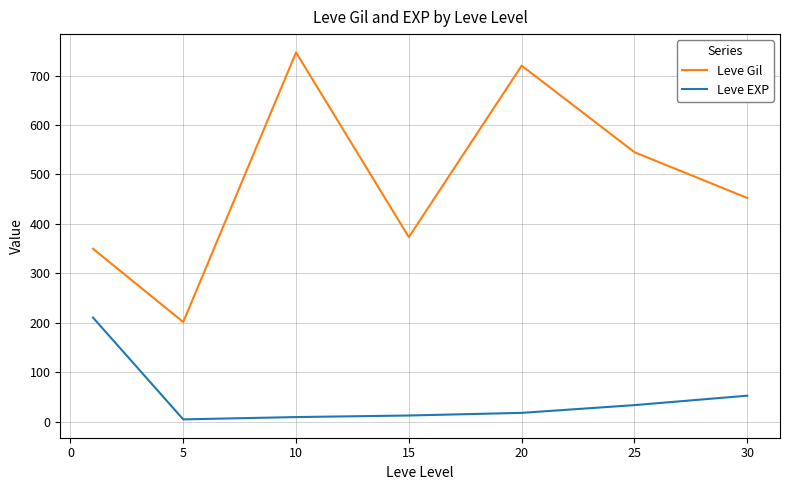

Rank the series by their maximum value, from highest to lowest.

Leve Gil, Leve EXP